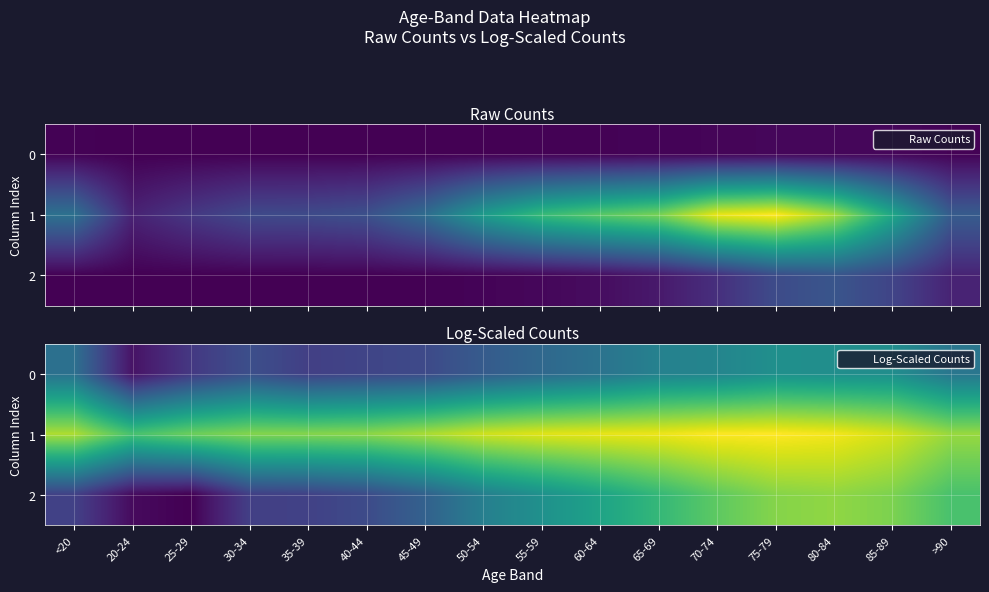

What is the difference between the second highest and minimum values in the 2 series?

6.6